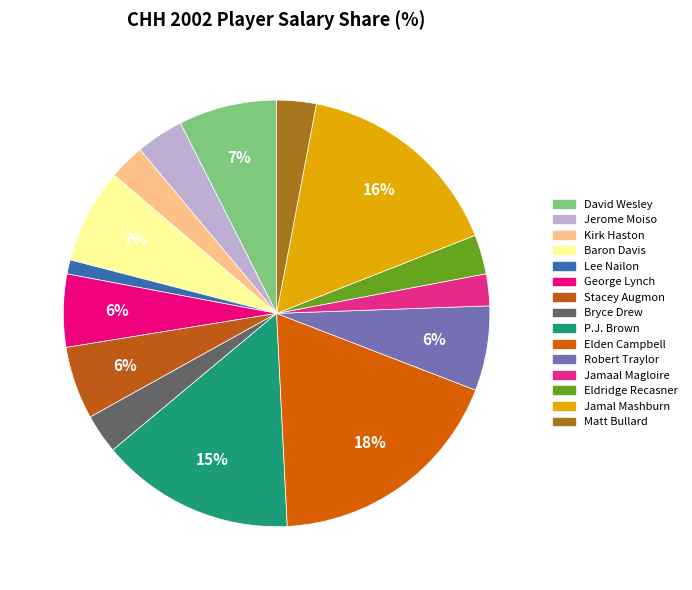

To the nearest percent, what is the difference between the largest and smallest slice percentages?

17%